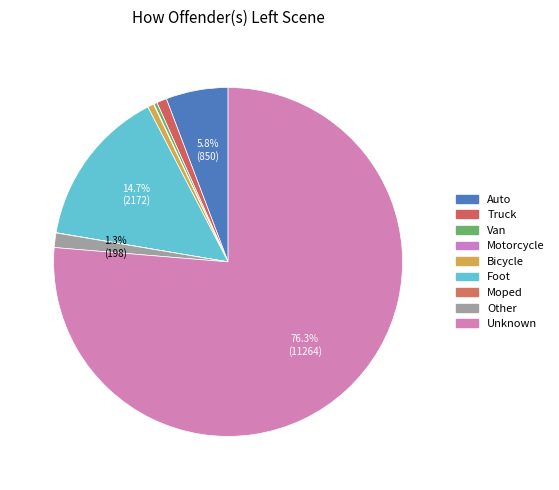

Which slice is the smallest?

Moped